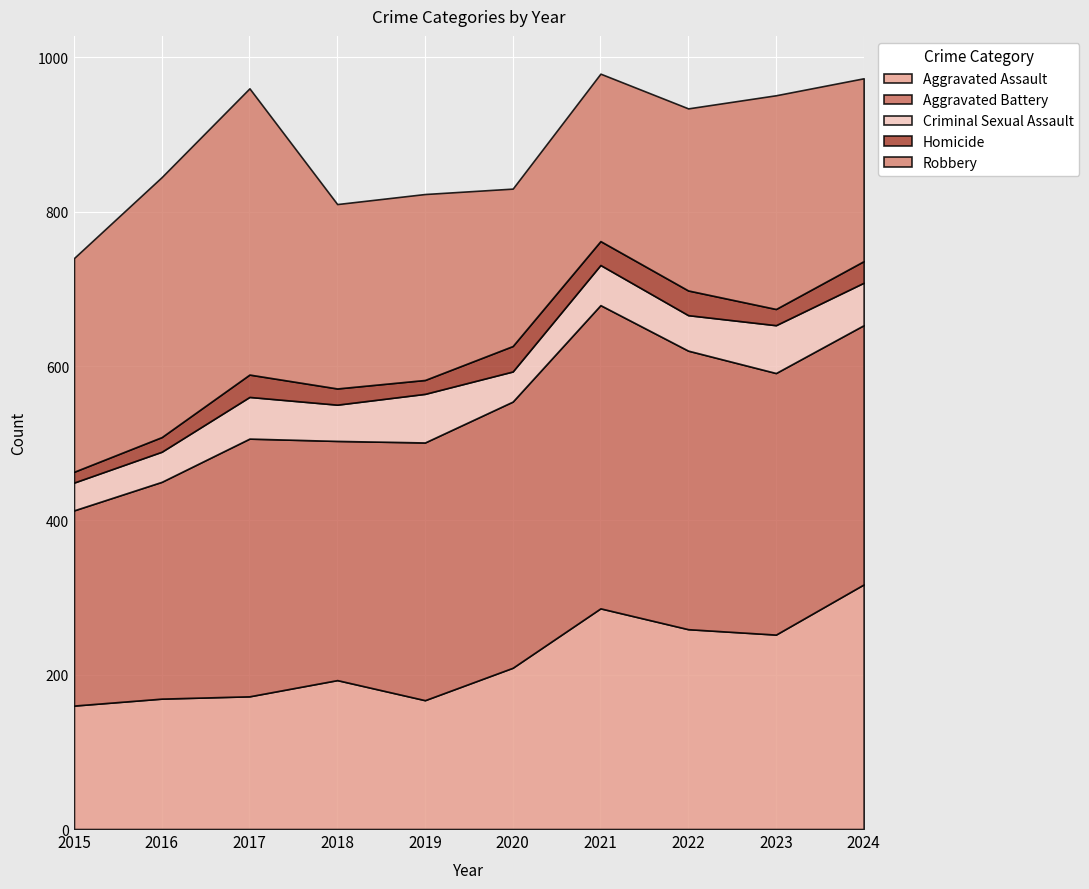

The value of Criminal Sexual Assault at 2015 is 25. True or false?

False